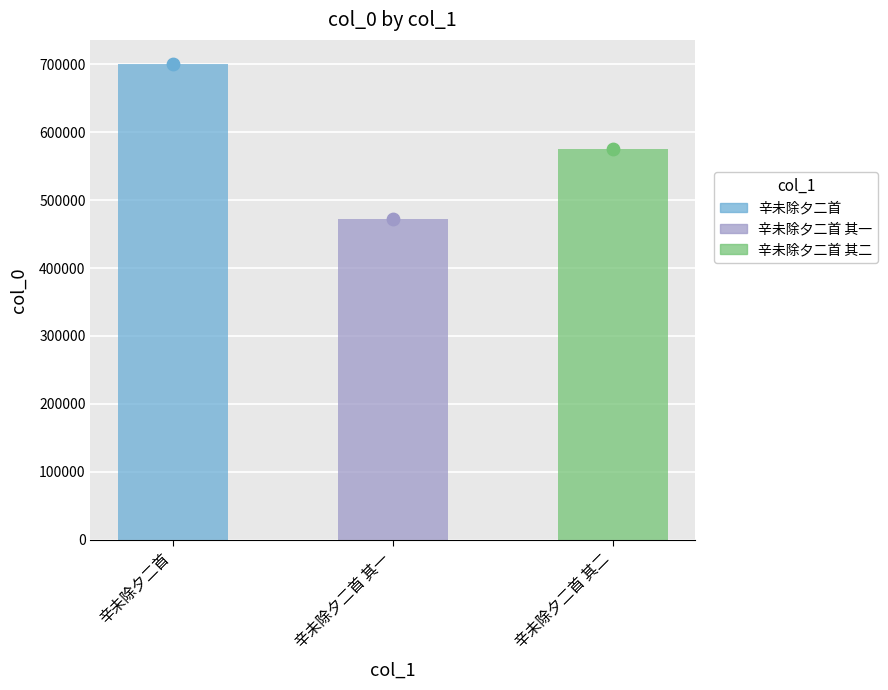

Approximately how many times larger is the value at 辛未除夕二首 compared to 辛未除夕二首 其一?

1.5